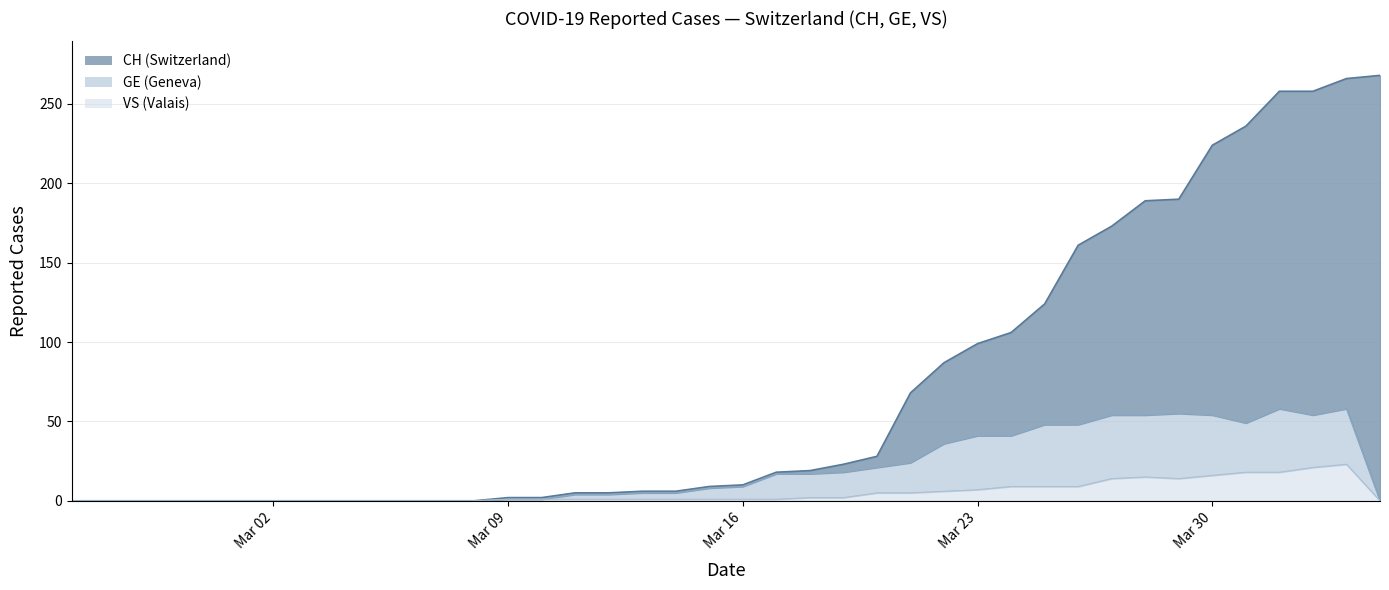

What value does the VS series have at 2020-04-01, to the nearest 10?

20